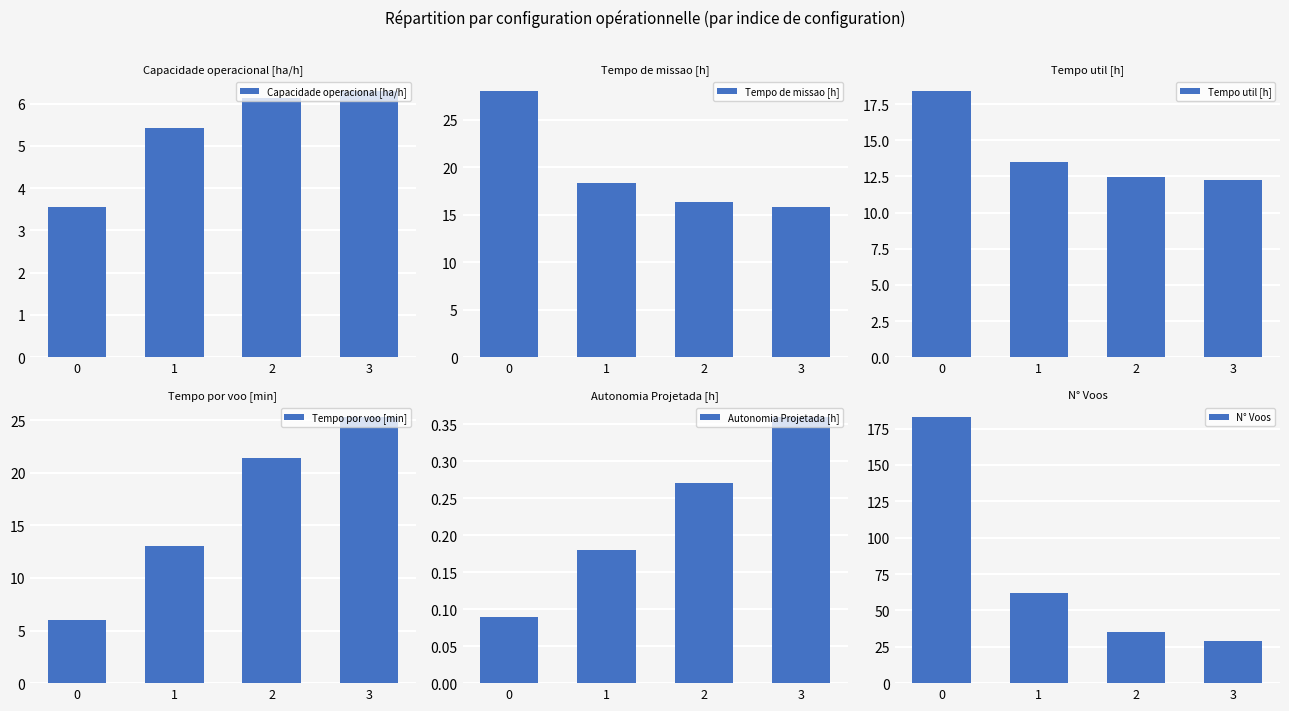

The Autonomia Projetada [h] series shows 0.3 at 2. True or false?

True